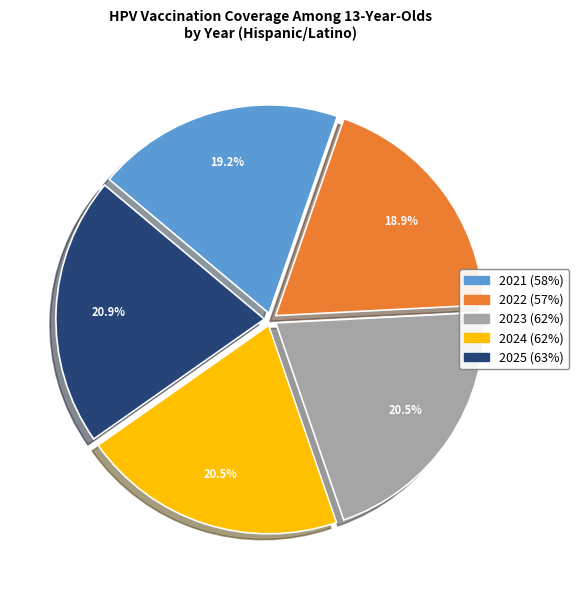

Is there any slice that represents more than half of the pie?

No